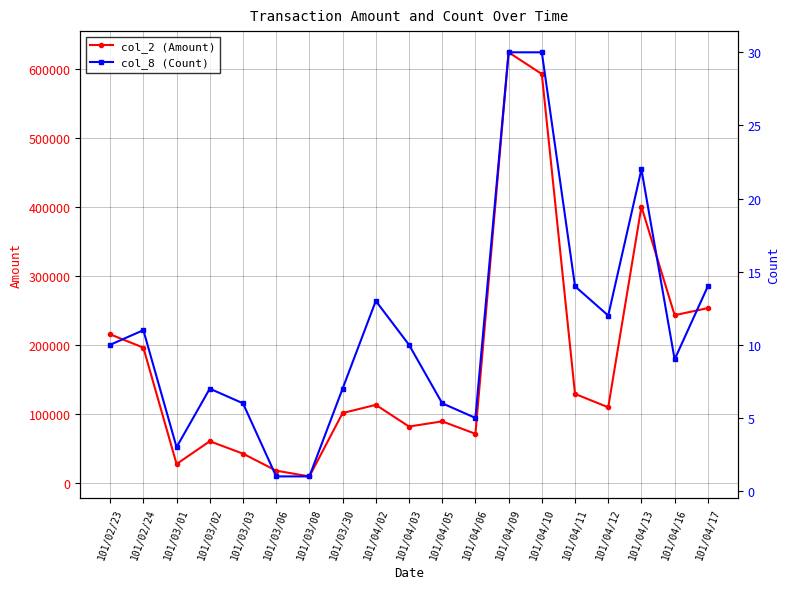

At which category is the sum across all series the highest?

101/04/09